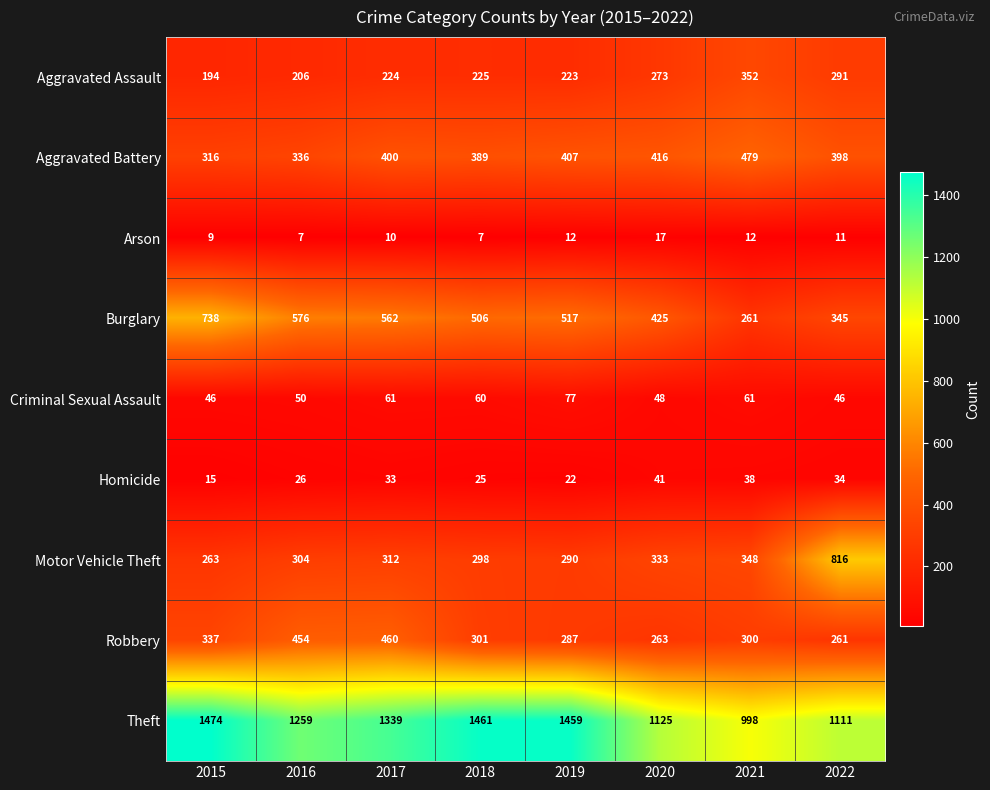

What is the spread (max minus min) of values at 2021?

986